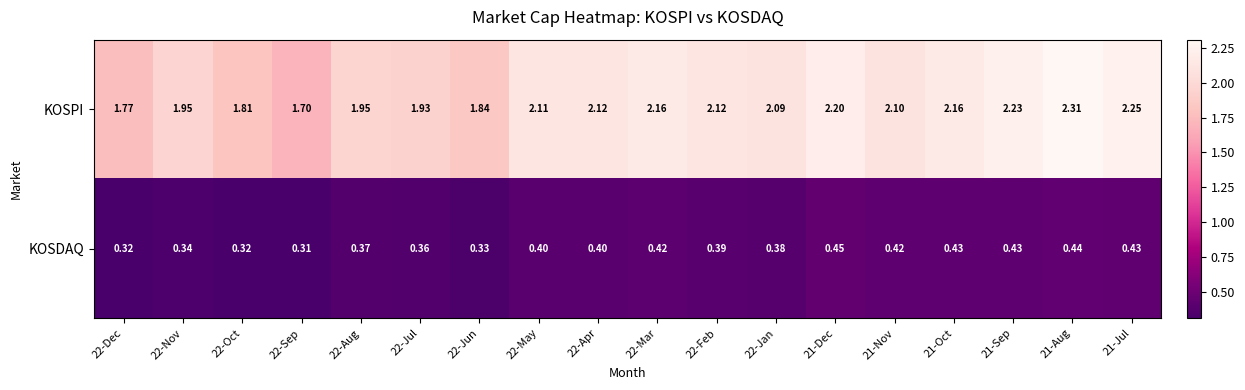

Which series changed the most between 22-Apr and 21-Oct?

KOSPI